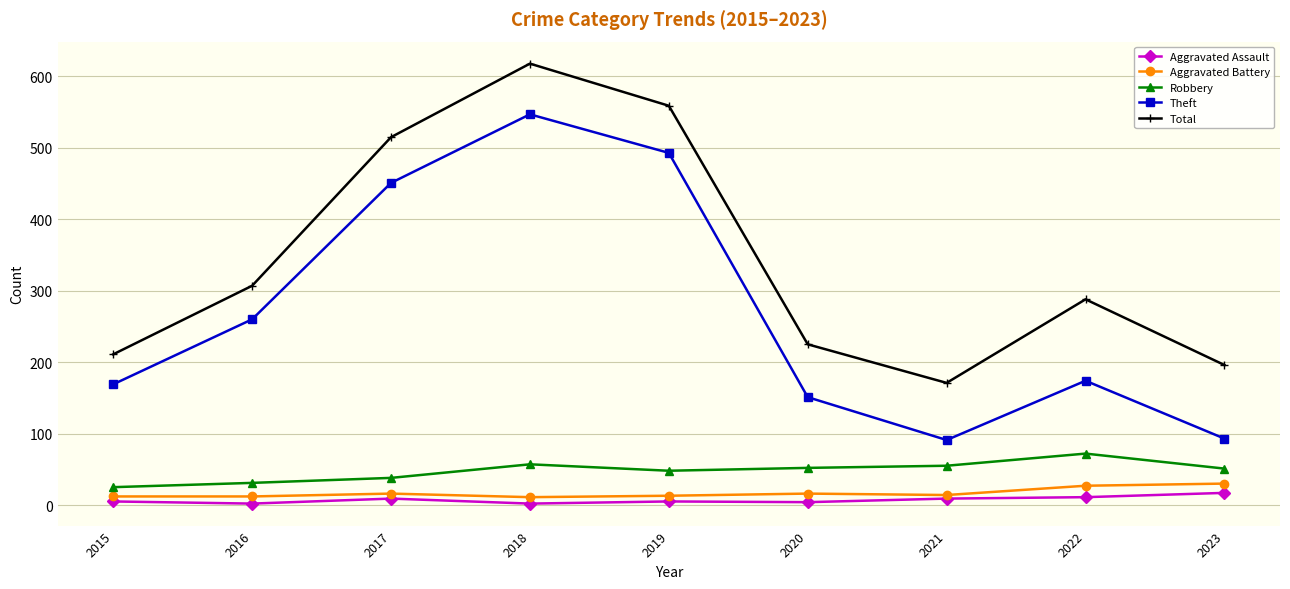

Is the value of Theft at 2023 greater than the value of Aggravated Battery at 2017?

Yes